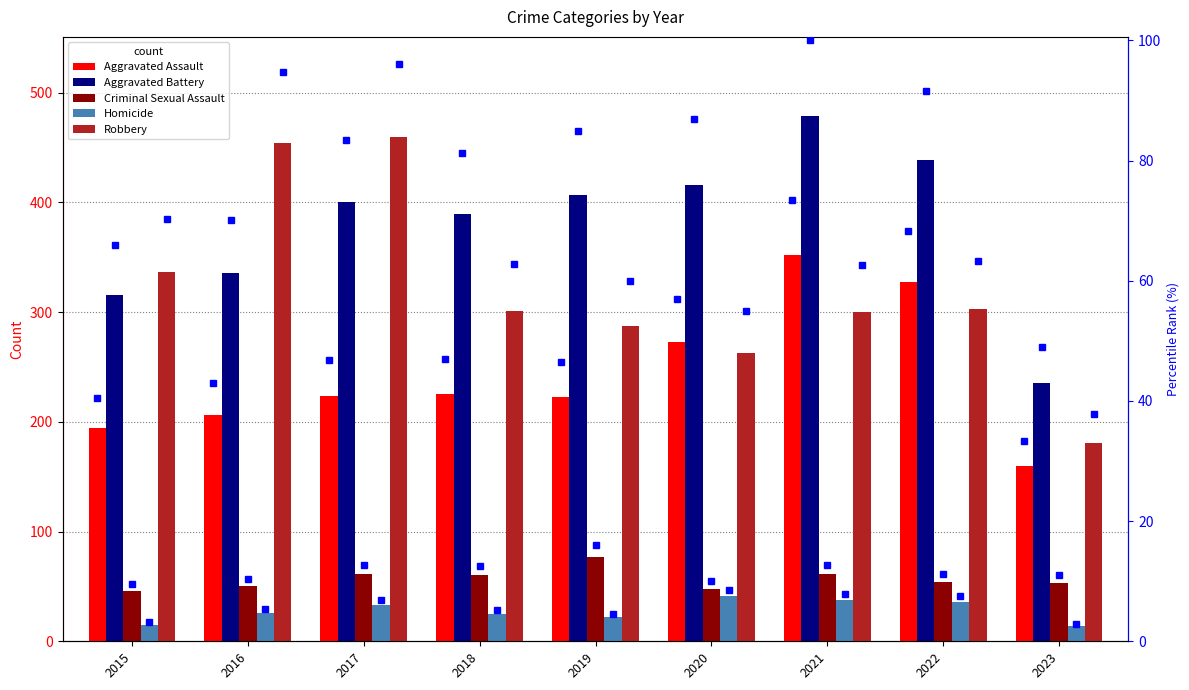

Which series changed the most between 2016 and 2019?

Robbery